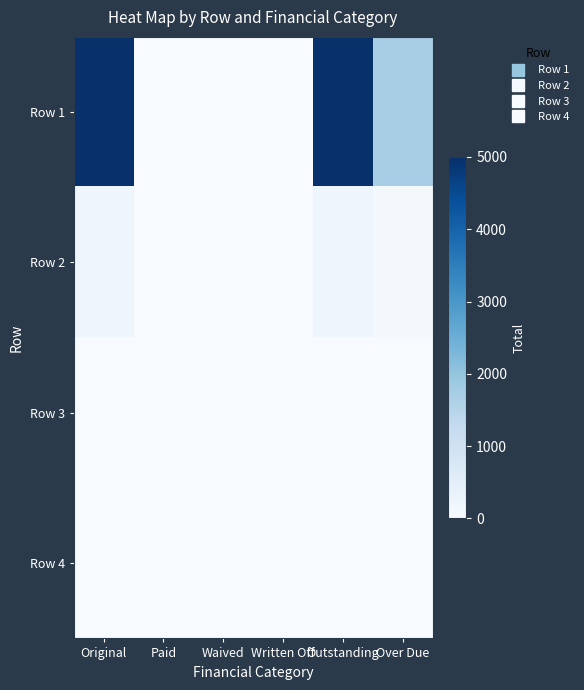

Which series changed the most between Written Off and Outstanding?

Row 1